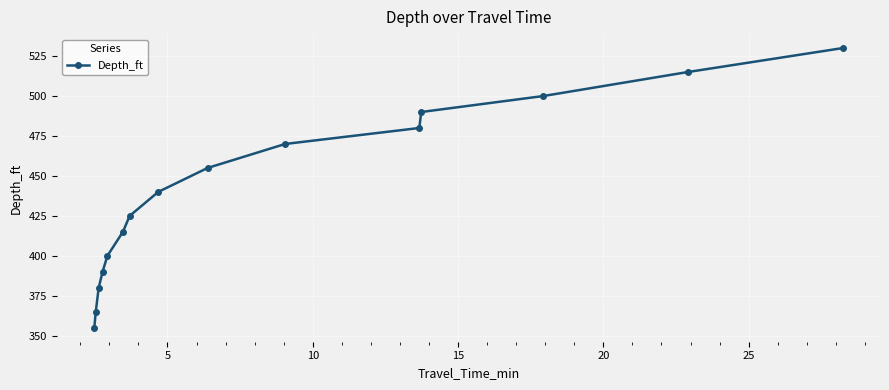

Reading right to left, list all the values displayed in this chart.

530	515	500	490	480	470	455	440	425	415	400	390	380	365	355